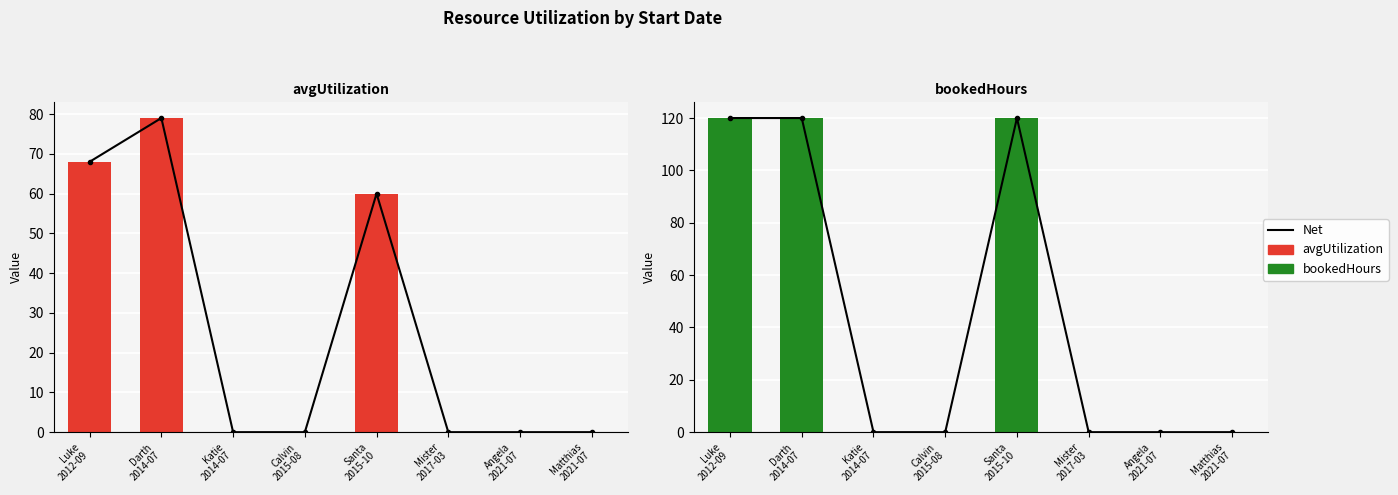

What is the label of the 7th bar from the left?

Angela
2021-07